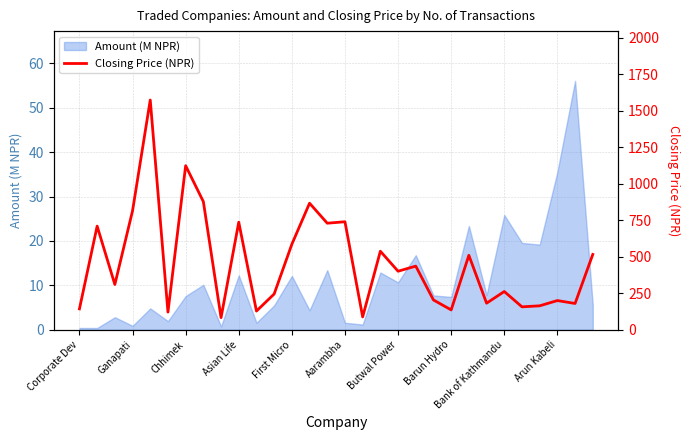

How many lines are shown in the chart?

1